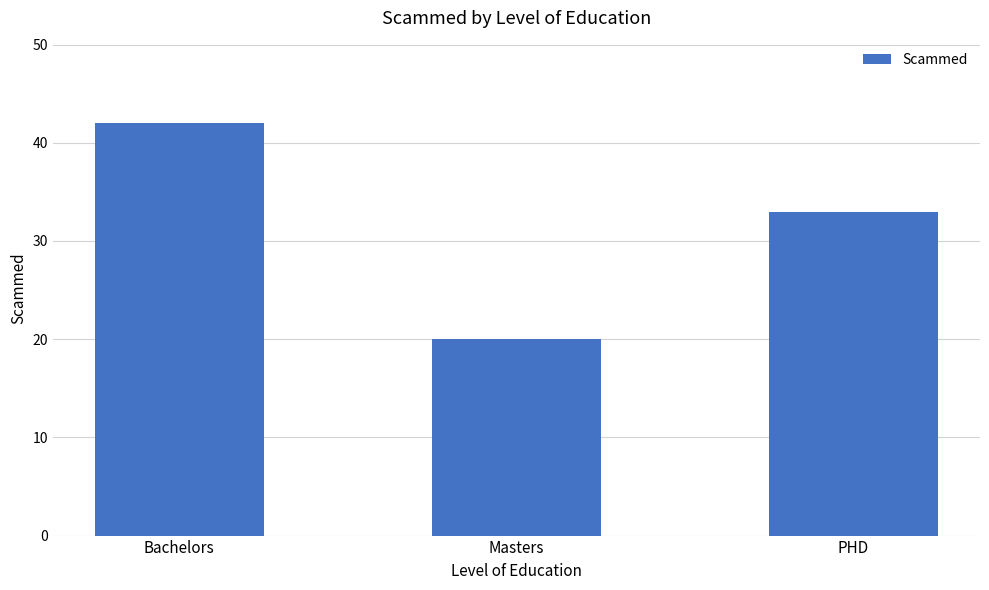

What is the sum of all values?

95